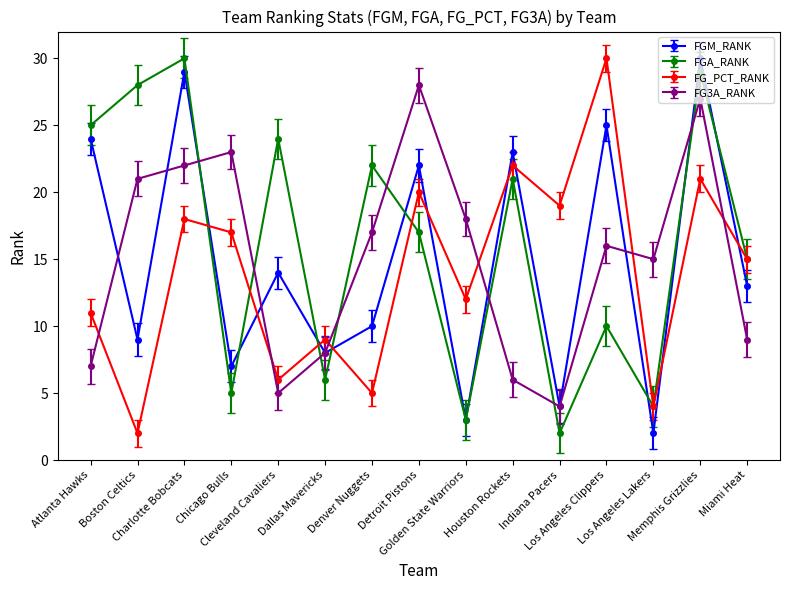

The value of FG_PCT_RANK at Los Angeles Clippers is 40.9. True or false?

False